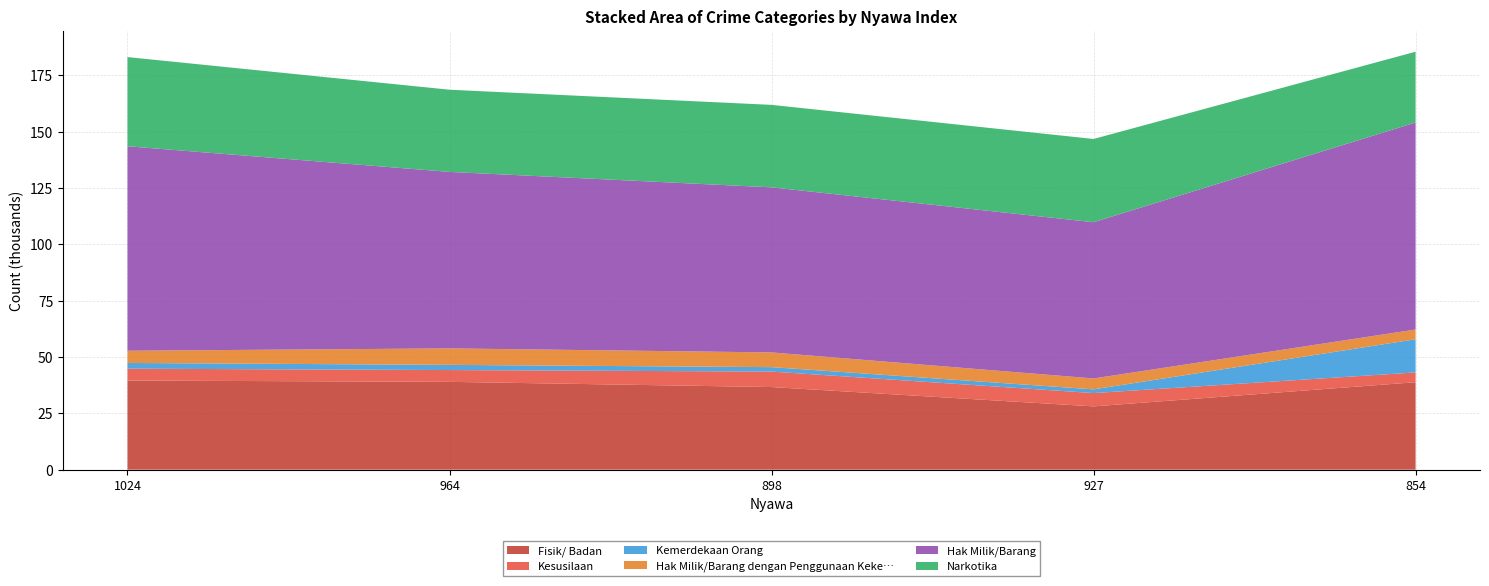

Reading left to right, extract all data points from this chart.

Fisik/ Badan: 1024=39567	964=38983	898=36672	927=28091	854=38822
Kesusilaan: 1024=5258	964=5233	898=6872	927=5905	854=4336
Kemerdekaan Orang: 1024=2545	964=2303	898=1970	927=1655	854=14720
Hak Milik/Barang dengan Penggunaan Keke…: 1024=5423	964=7321	898=6538	927=4838	854=4335
Hak Milik/Barang: 1024=90757	964=78330	898=73264	927=69347	854=91892
Narkotika: 1024=39588	964=36478	898=36611	927=36954	854=31420